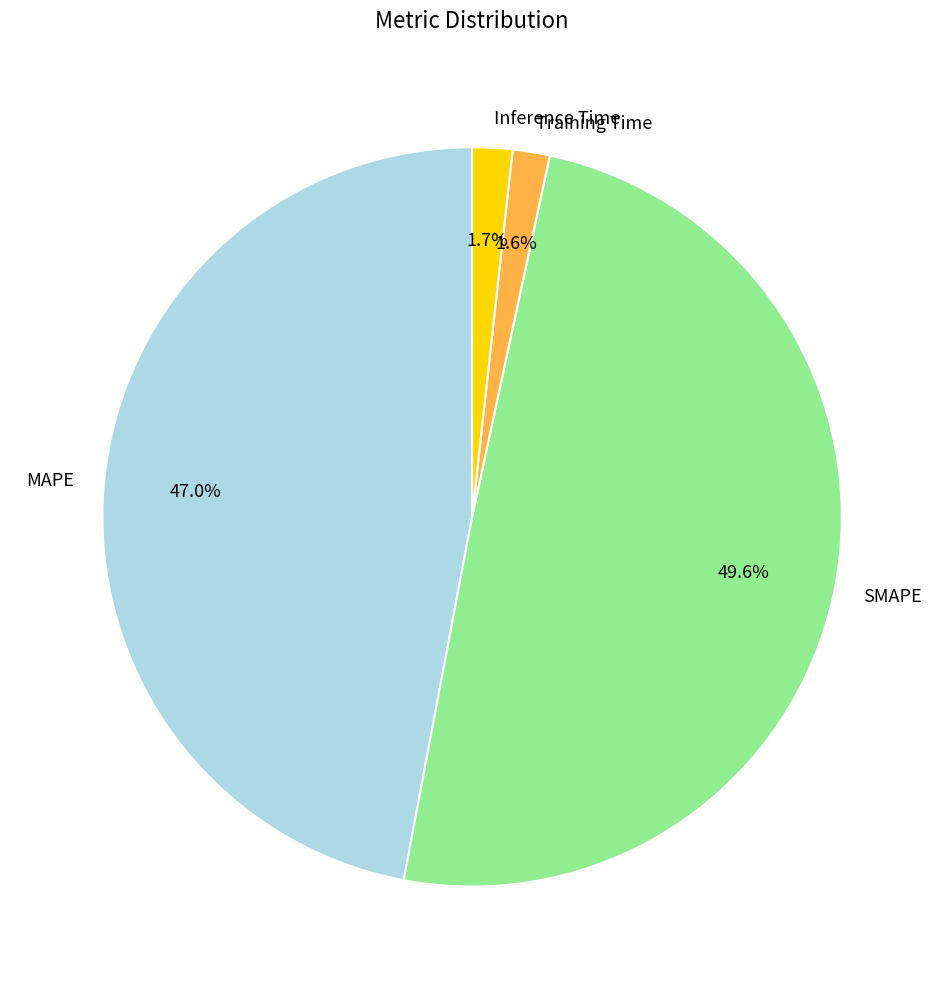

What percentage is the SMAPE slice, to the nearest percent?

50%